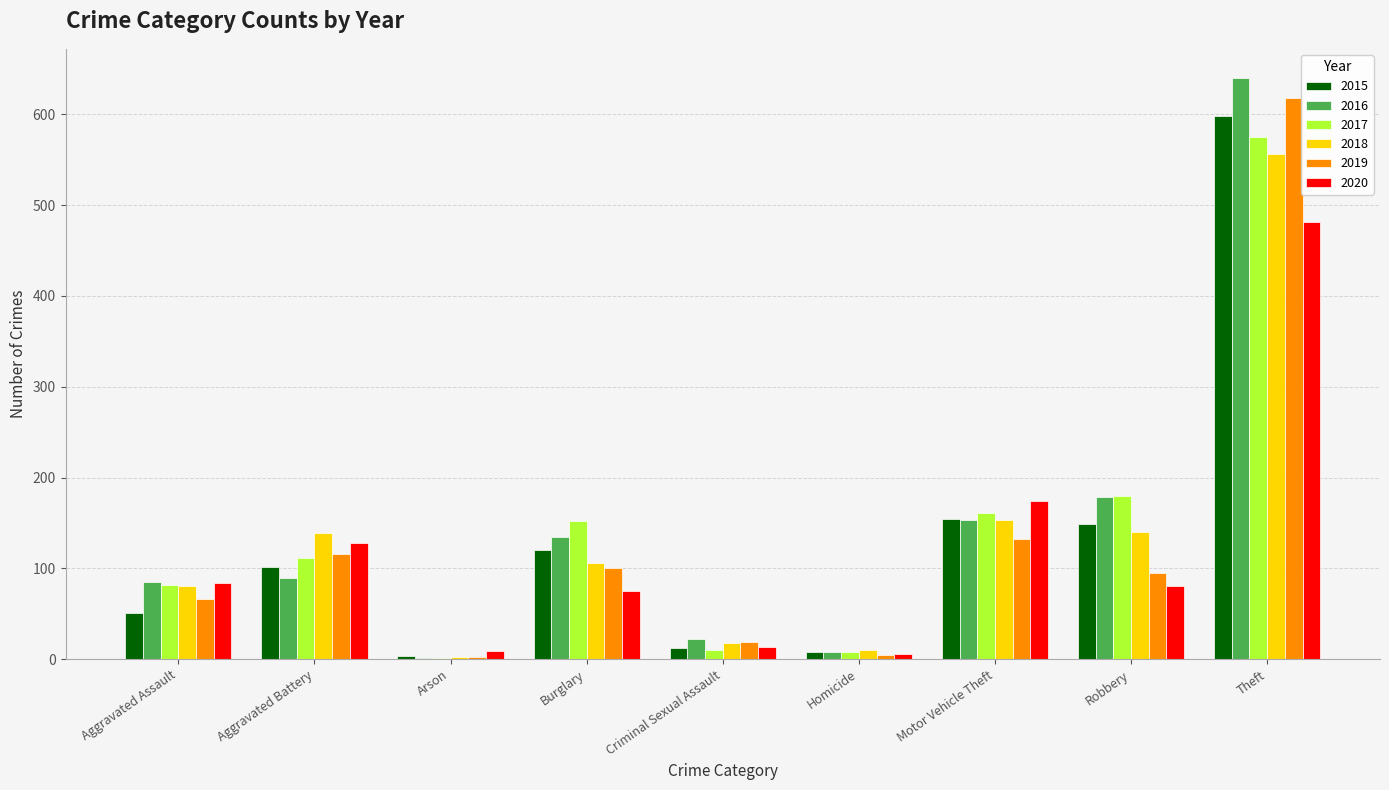

What are all the series names shown in the legend?

2015, 2016, 2017, 2018, 2019, 2020